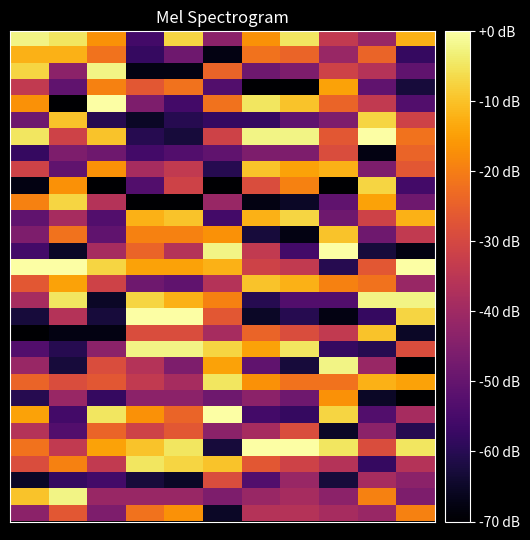

Count the number of categories in the chart.

11